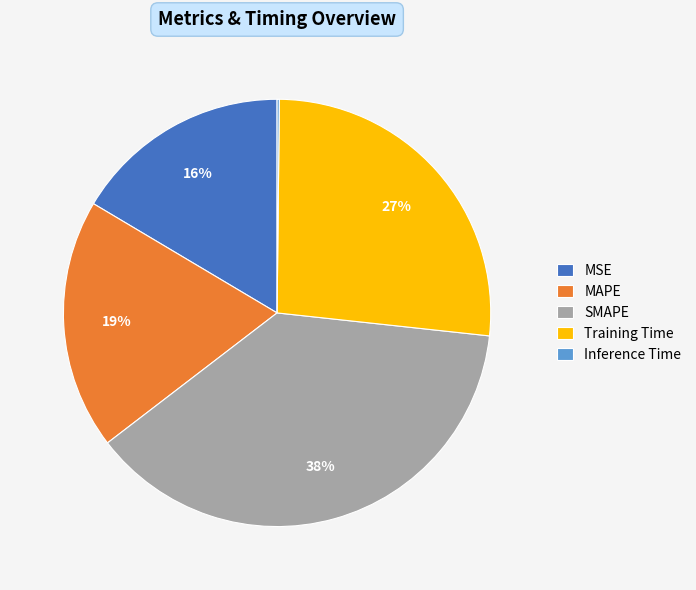

Is it true that Training Time is 27% of the pie?

True